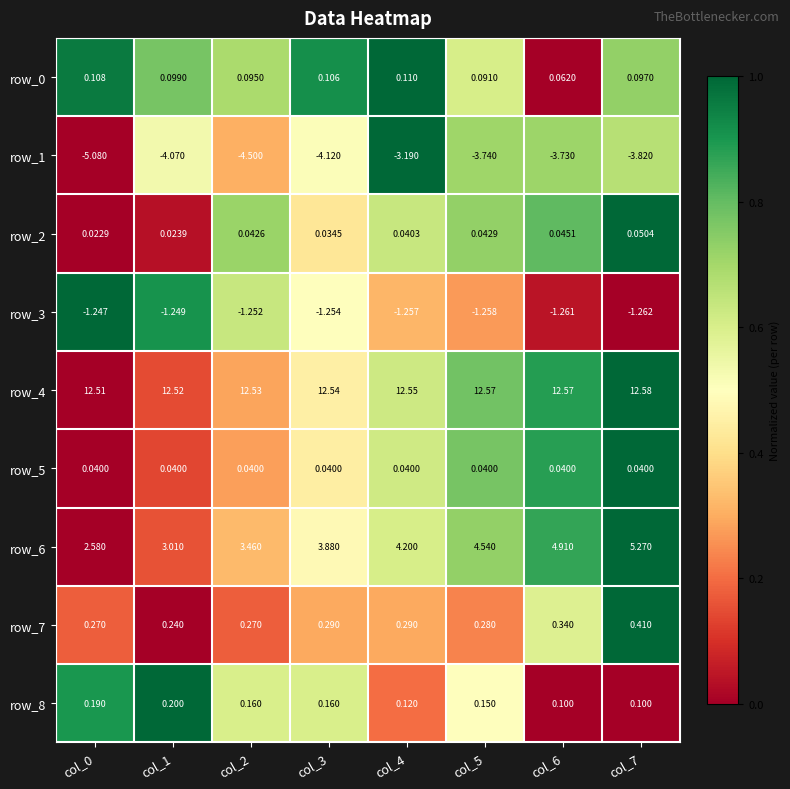

Is the value of row_6 at col_3 greater than the value of row_5 at col_5?

Yes